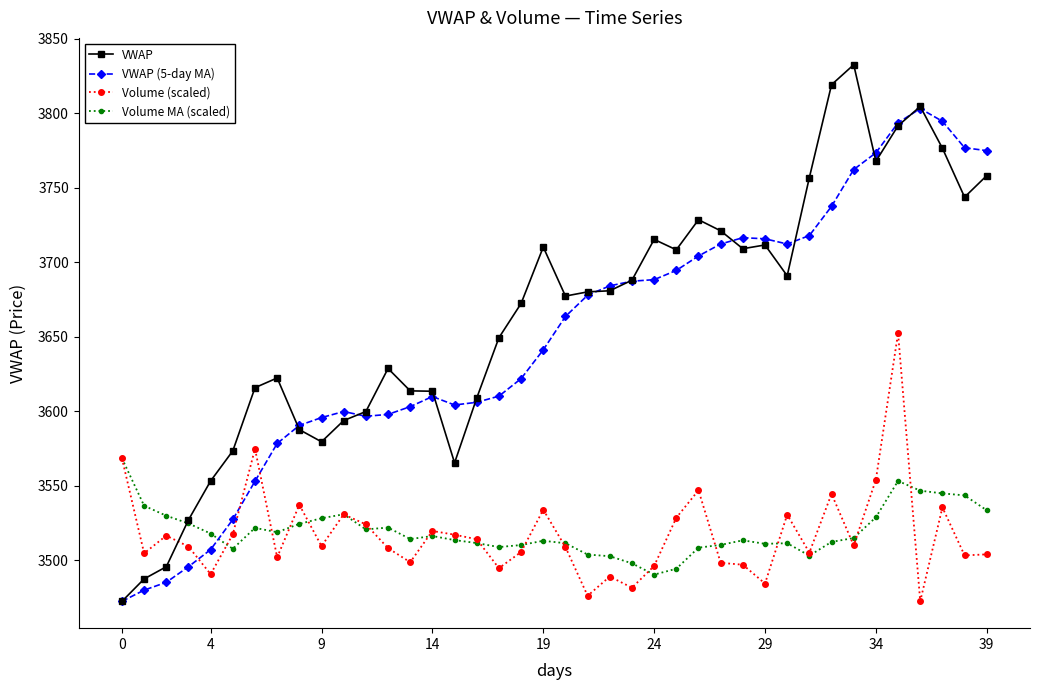

Rank the series by their maximum value, from lowest to highest.

Volume MA (scaled), Volume (scaled), VWAP (5-day MA), VWAP